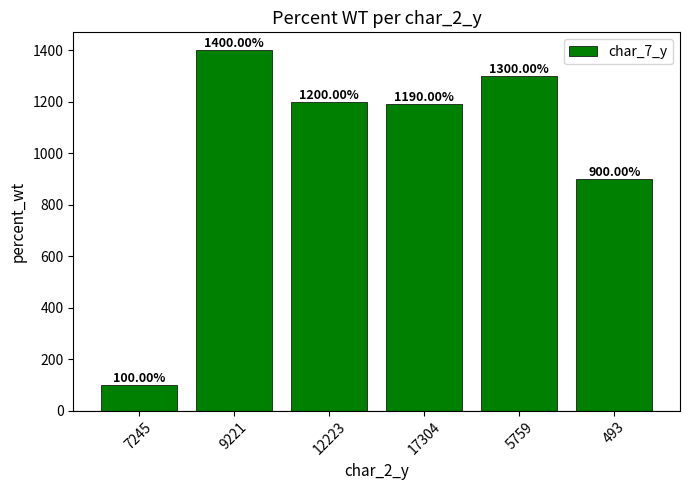

At which category does the chart reach its peak across all series?

9221